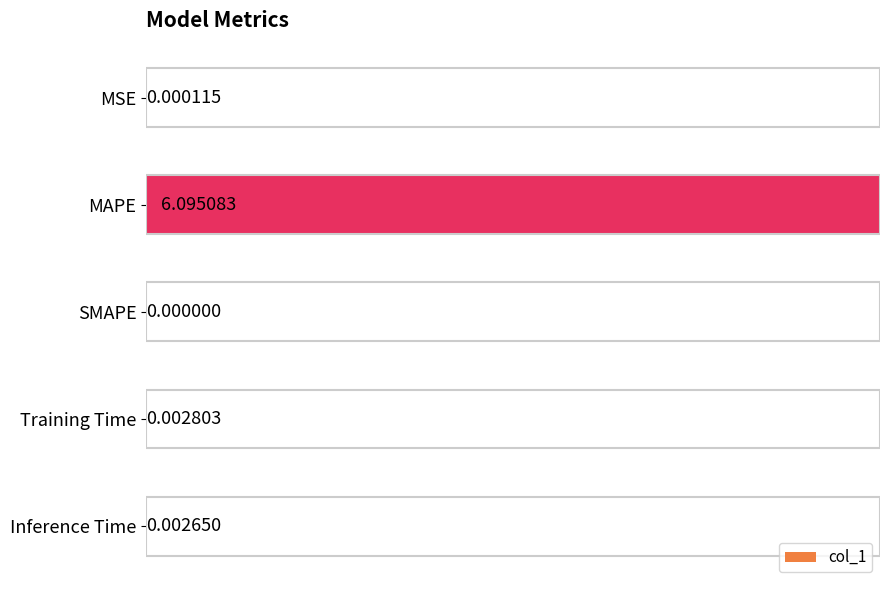

What is the sum of all values?

6.1